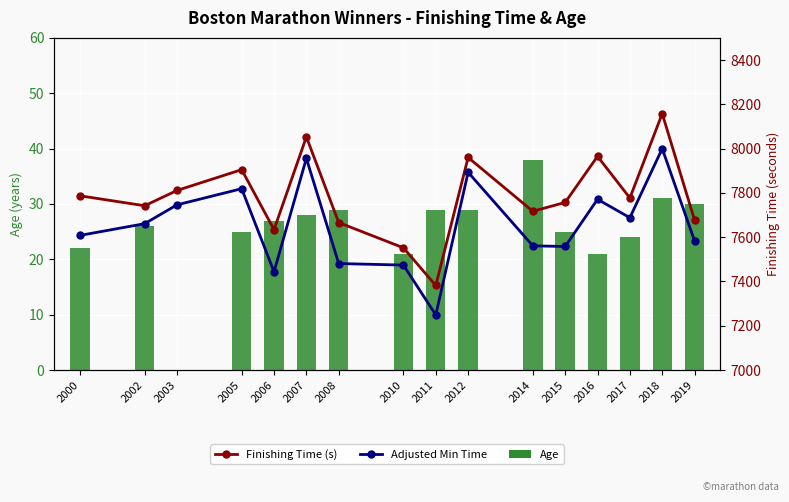

How many distinct data groups are displayed?

3